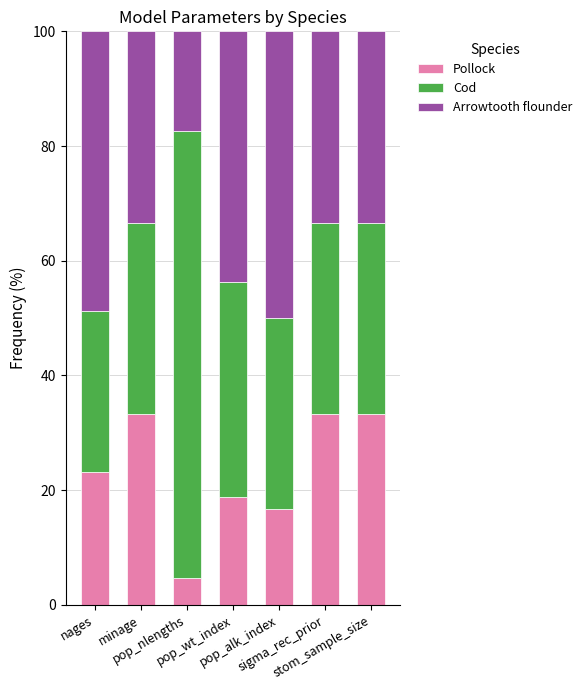

What is the sum of all Pollock values?

163.3